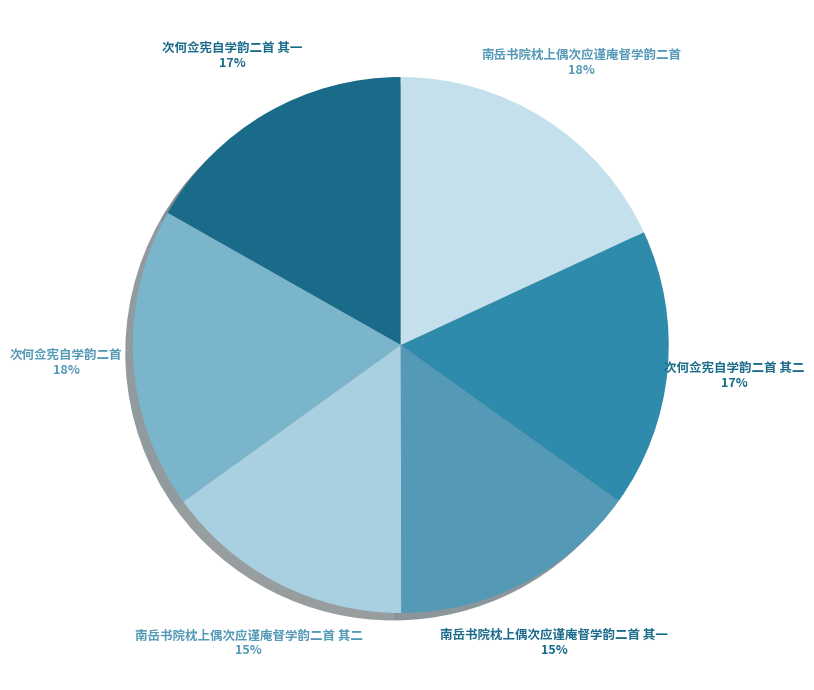

The 南岳书院枕上偶次应谨庵督学韵二首 slice represents 5% of the pie. True or false?

False